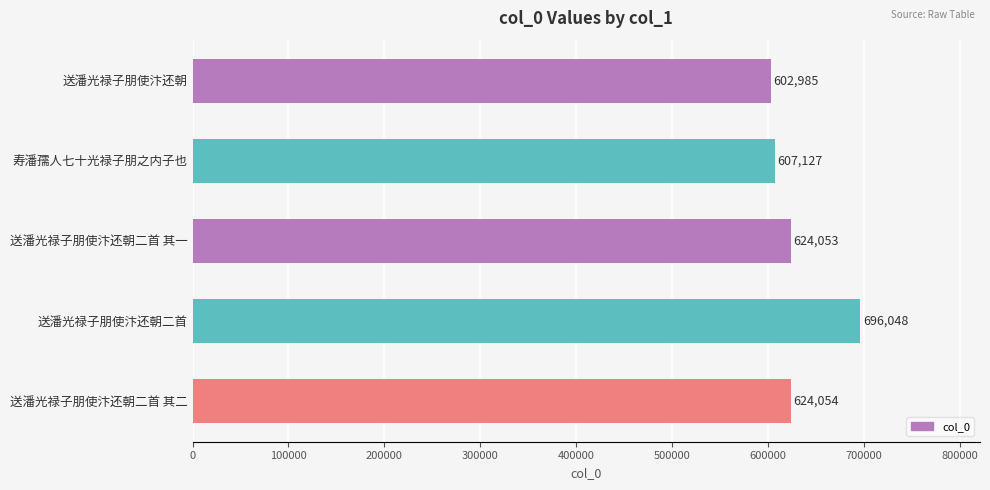

At which category does the chart reach its peak across all series?

送潘光禄子朋使汴还朝二首